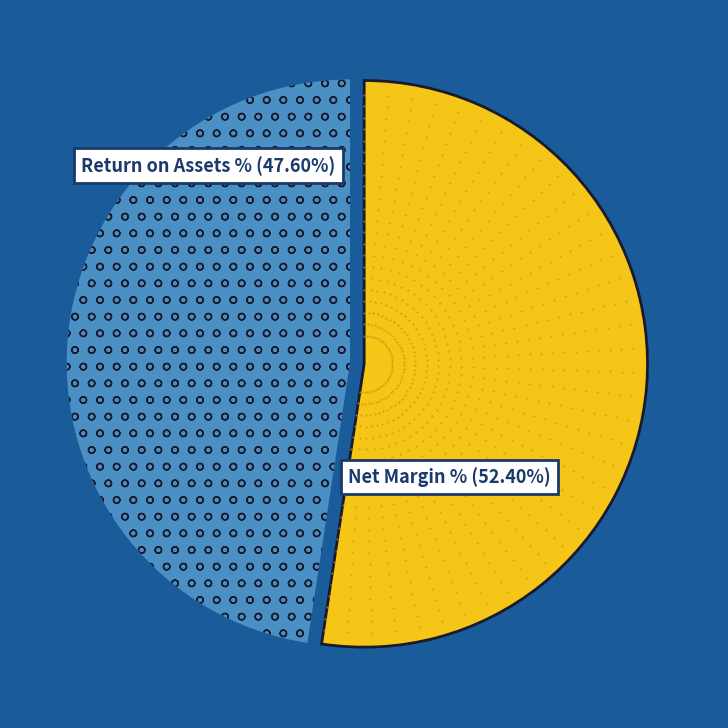

To the nearest percent, what is the difference between the largest and smallest slice percentages?

5%